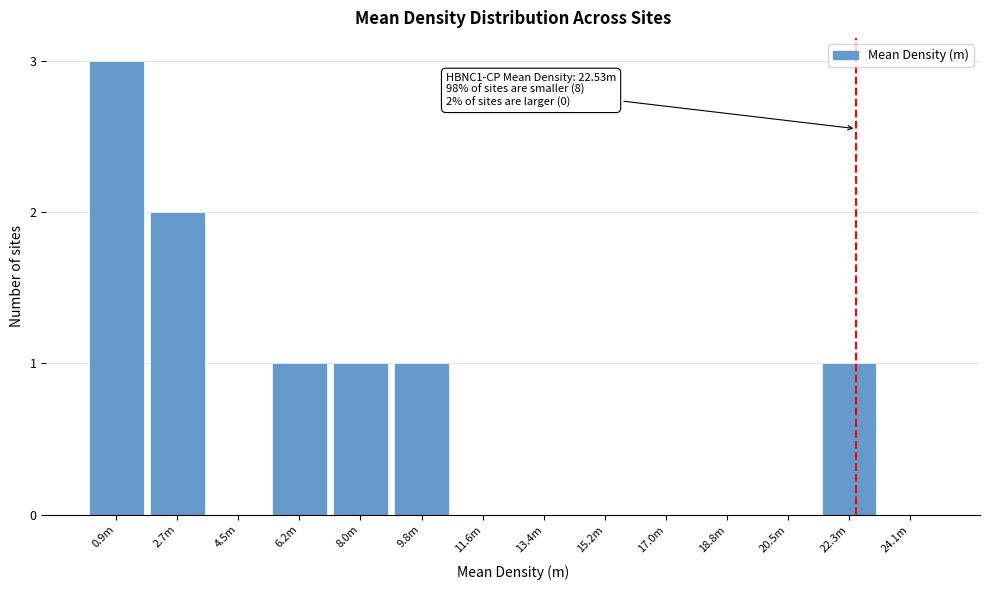

Reading right to left, list all the values displayed in this chart.

24.1m=0	22.3m=1	20.5m=0	18.8m=0	17.0m=0	15.2m=0	13.4m=0	11.6m=0	9.8m=1	8.0m=1	6.2m=1	4.5m=0	2.7m=2	0.9m=3